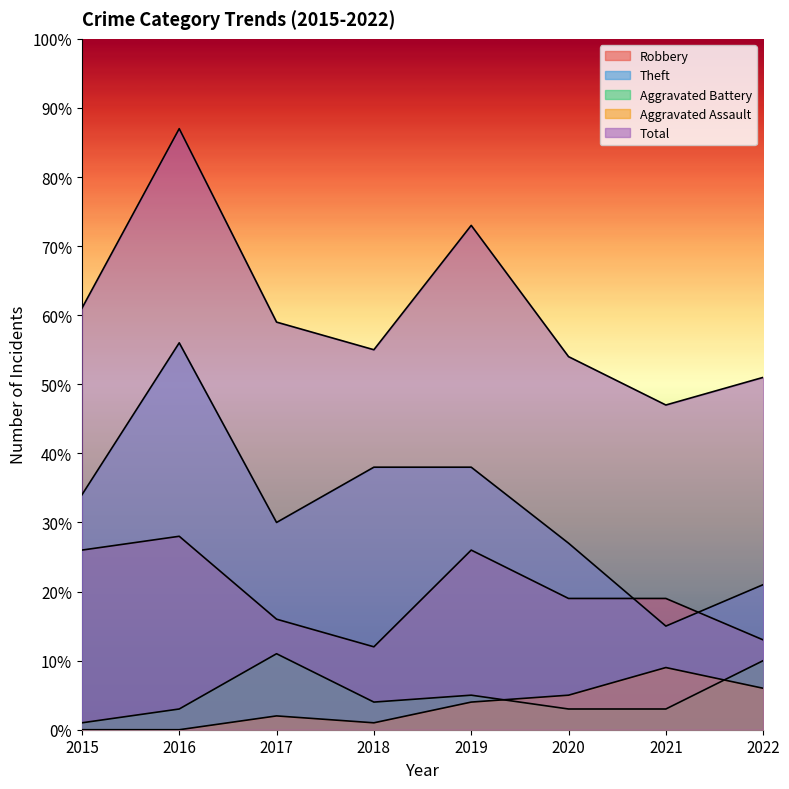

Reading left to right, what are all the values shown in this chart?

Robbery: 26	28	16	12	26	19	19	13
Theft: 34	56	30	38	38	27	15	21
Aggravated Battery: 1	3	11	4	5	3	3	10
Aggravated Assault: 0	0	2	1	4	5	9	6
Total: 61	87	59	55	73	54	47	51